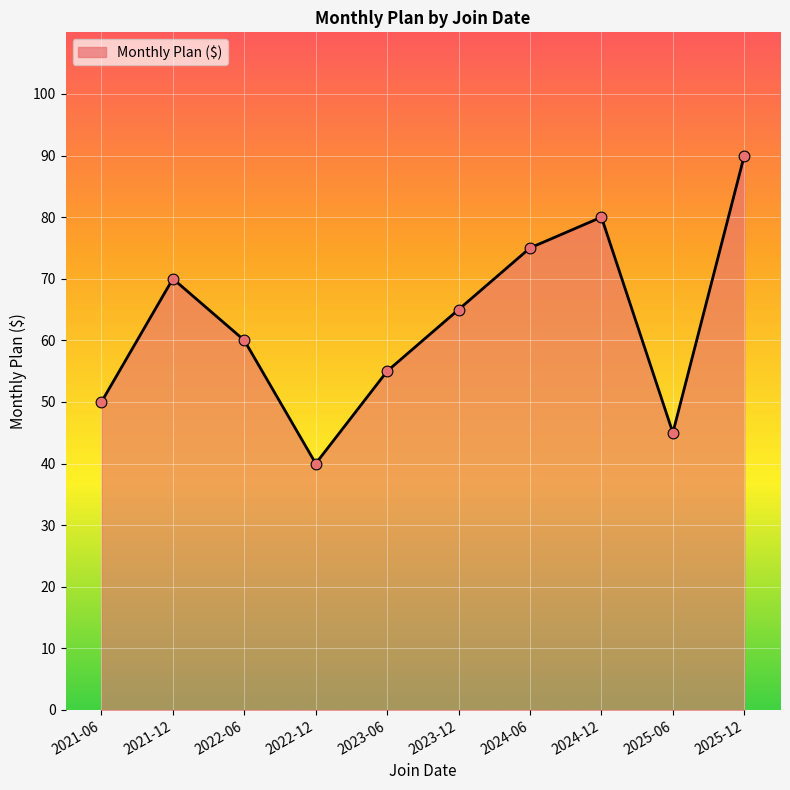

Which has a higher value, 2024-12 or 2021-12?

2024-12